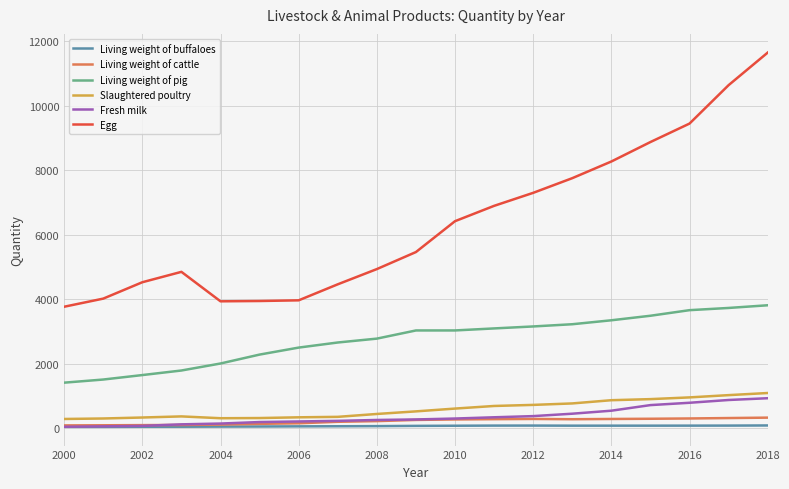

Which series has the widest spread of values?

Egg